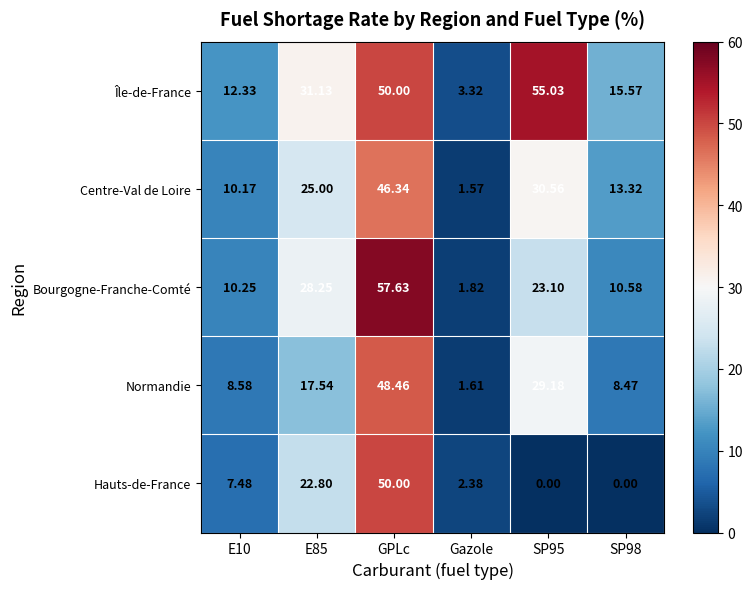

At which category is the sum across all series the highest?

GPLc